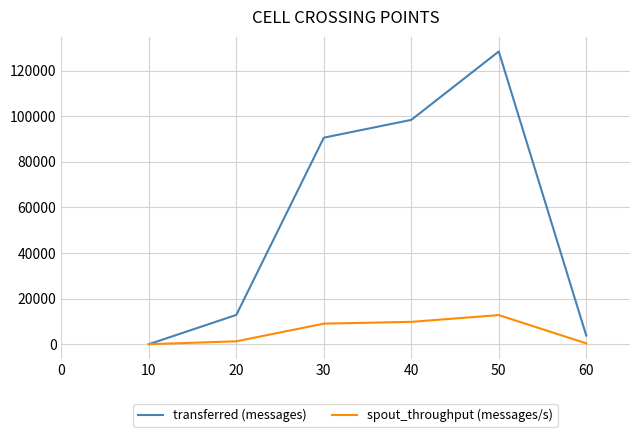

At which category is the sum across all series the highest?

50